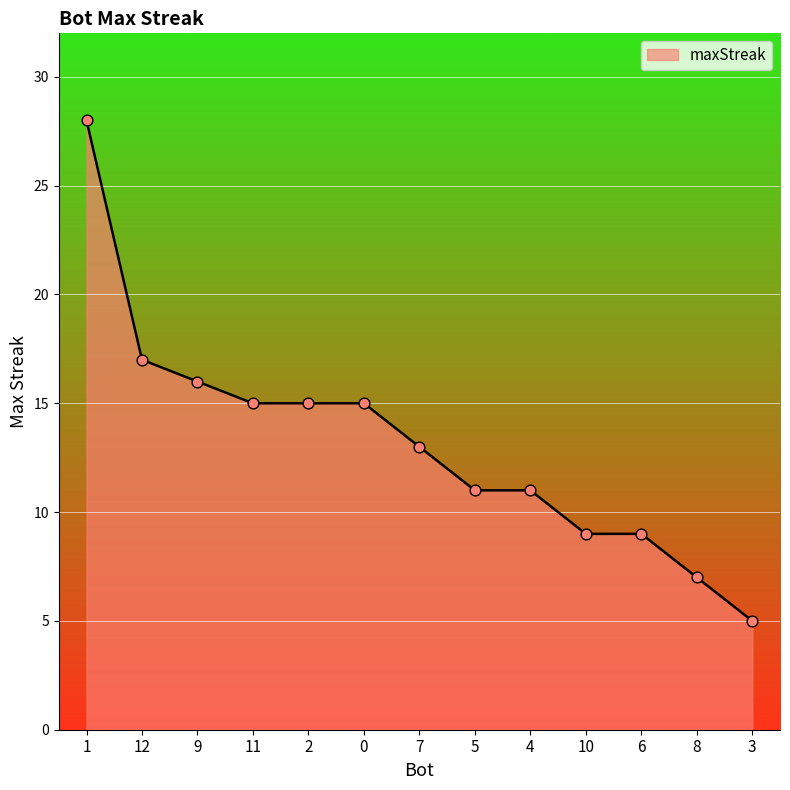

What is the ratio of the value at 3 to the value at 0?

0.3